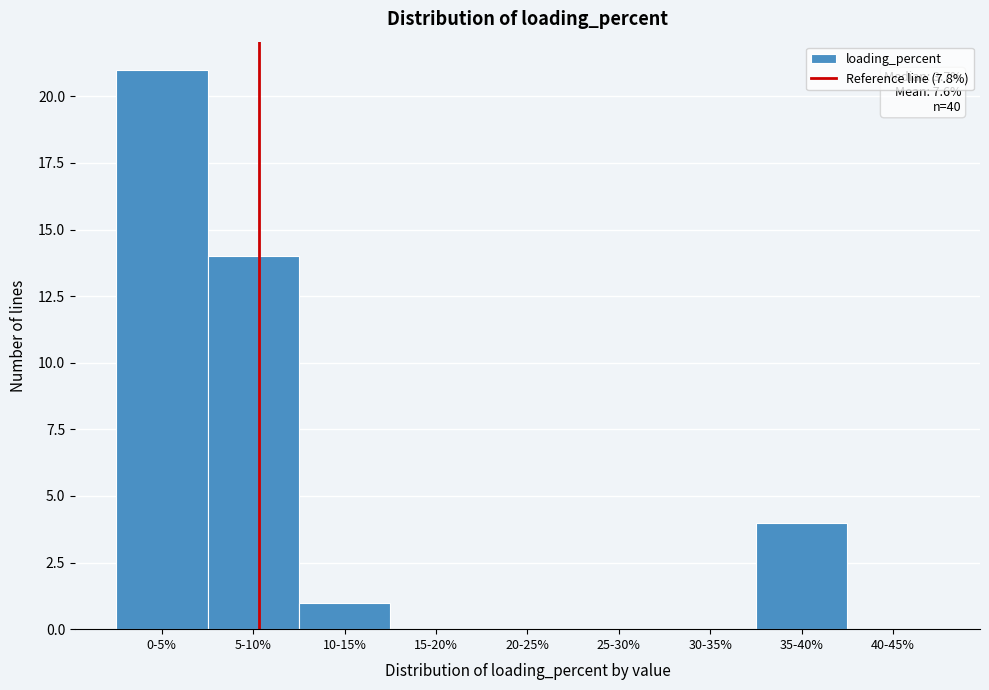

Reading left to right, list all the values displayed in this chart.

0-5%=21	5-10%=14	10-15%=1	15-20%=0	20-25%=0	25-30%=0	30-35%=0	35-40%=4	40-45%=0